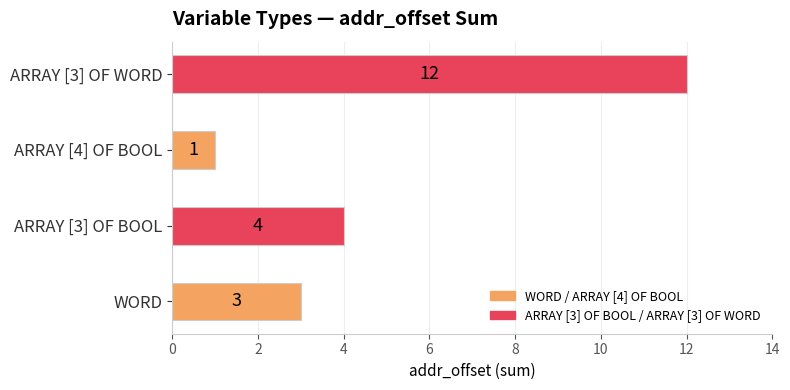

Between WORD and ARRAY [3] OF WORD, which is larger?

ARRAY [3] OF WORD